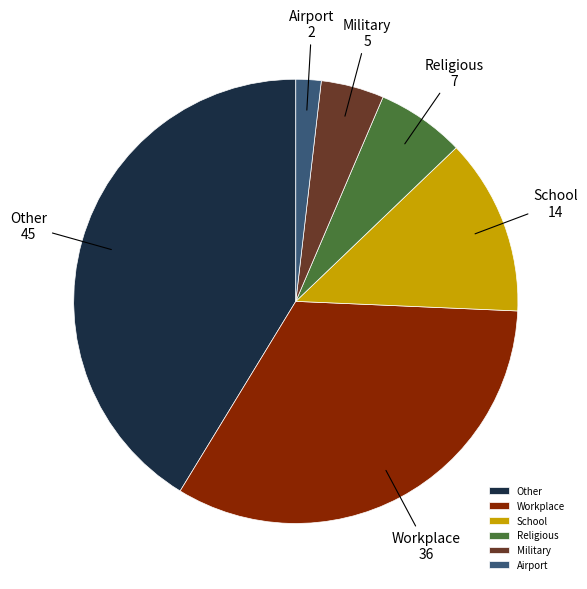

Which slice is the largest?

Other